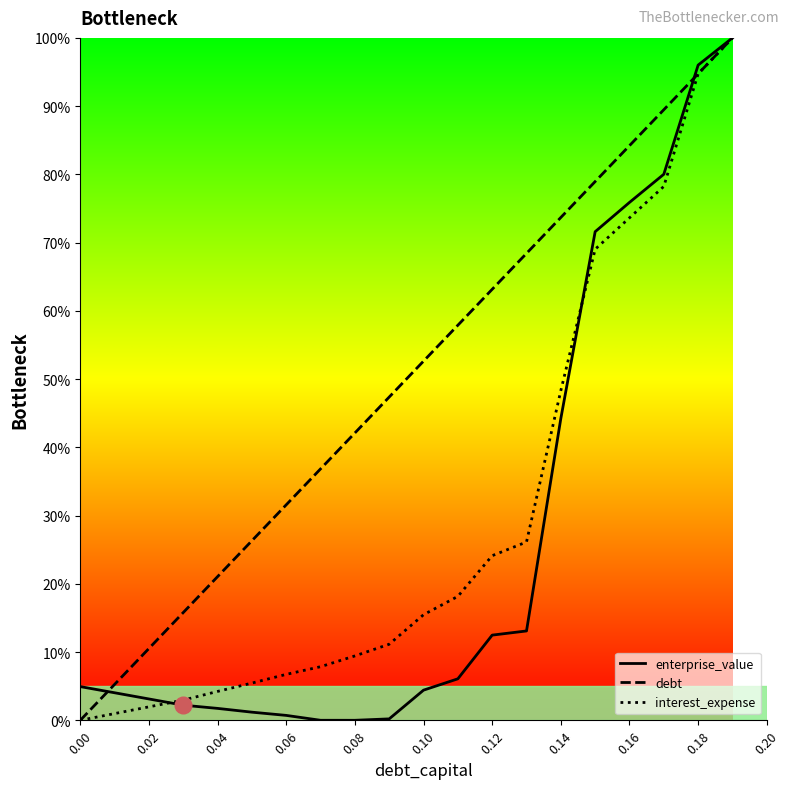

What is the highest value of the enterprise_value series?

100.0